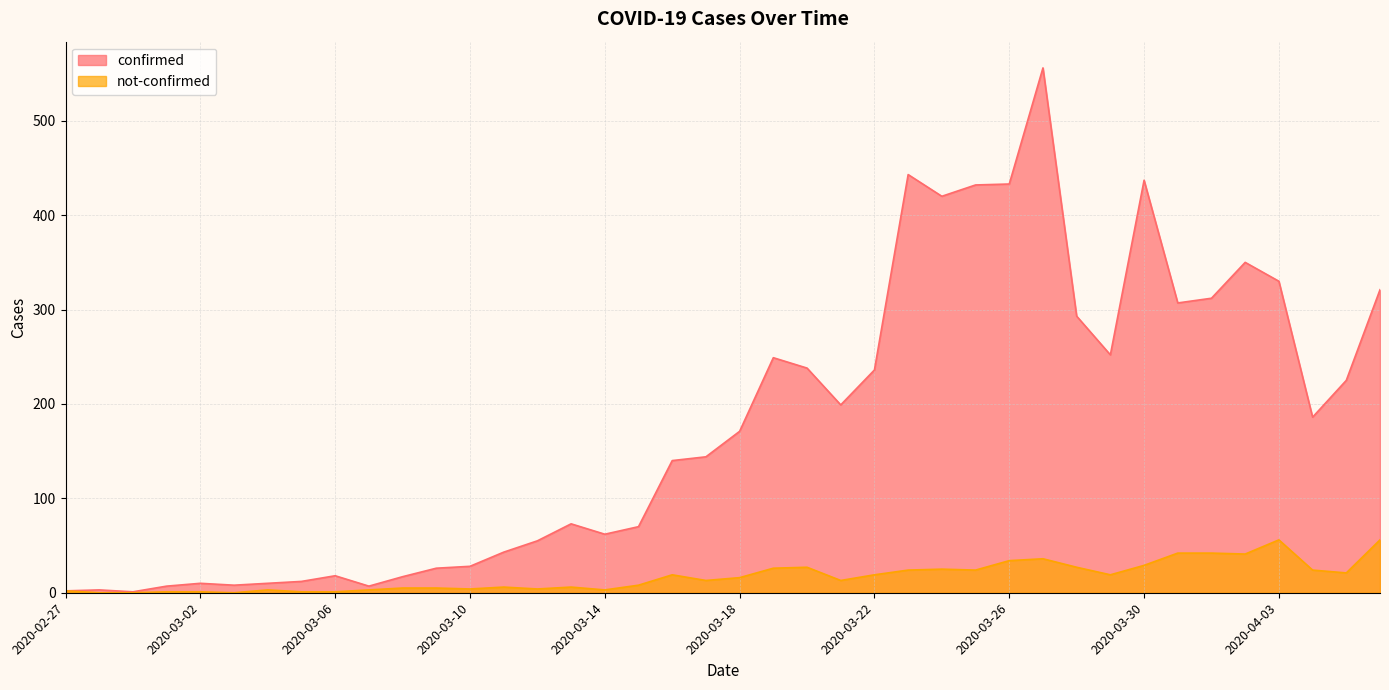

Which label corresponds to the largest value in the chart?

2020-03-27